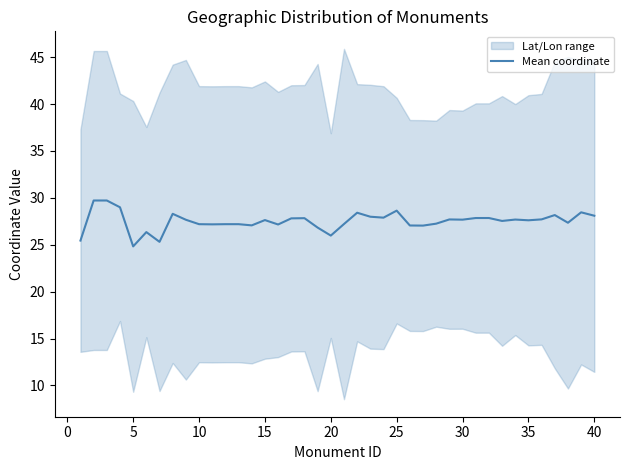

Is it true that Mean coordinate equals 28.6 at 25?

True